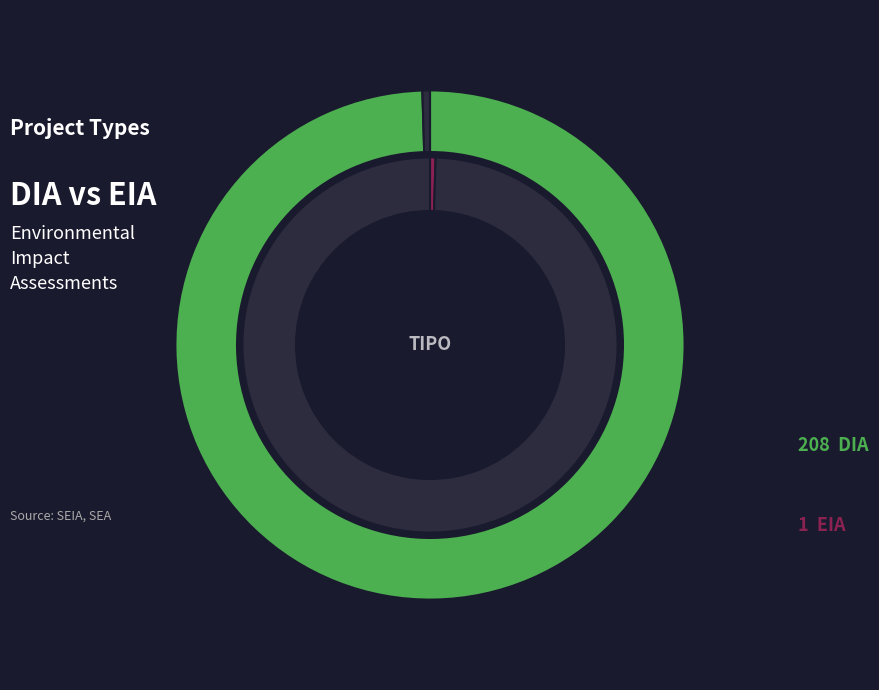

Between DIA and EIA, which is larger?

DIA